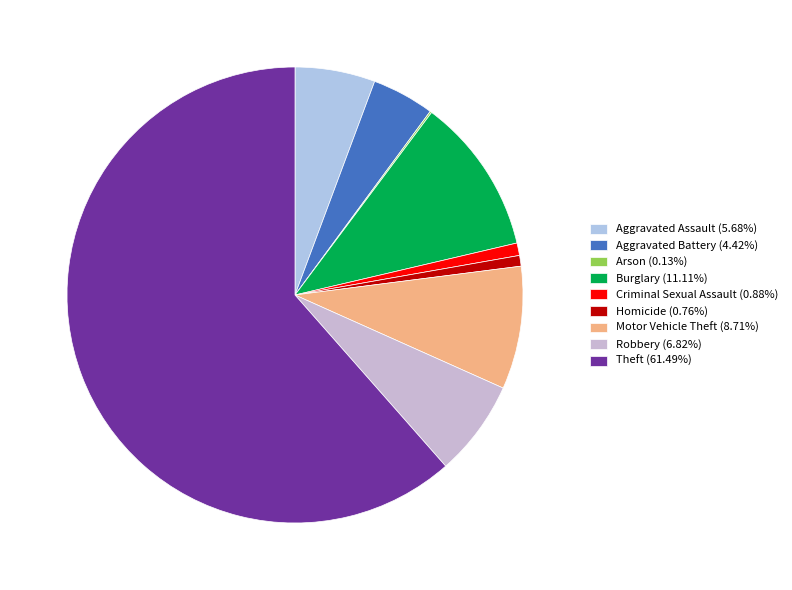

Count the number of slices in the pie.

9